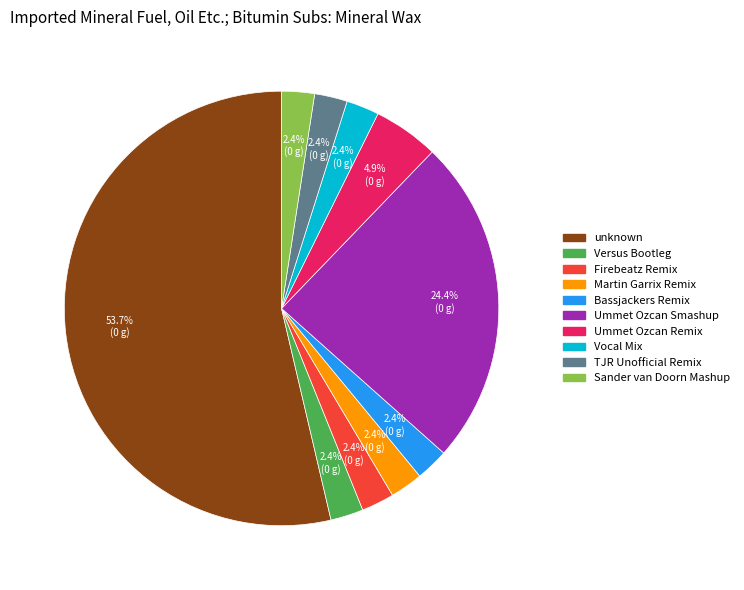

Approximately how many times larger is the value at Versus Bootleg compared to Vocal Mix?

1.0